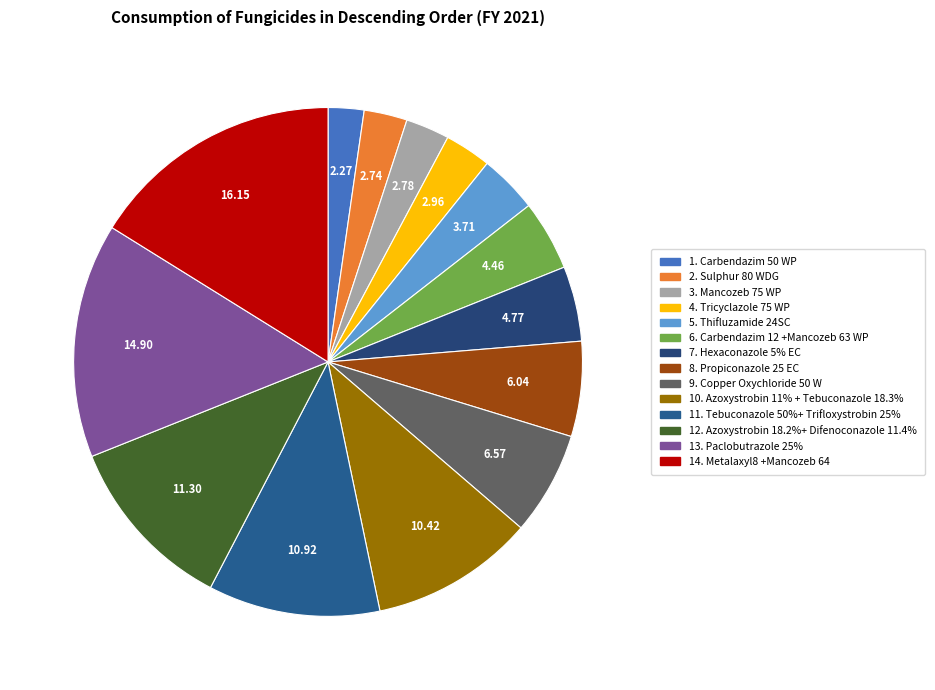

Is there any slice that represents more than half of the pie?

No